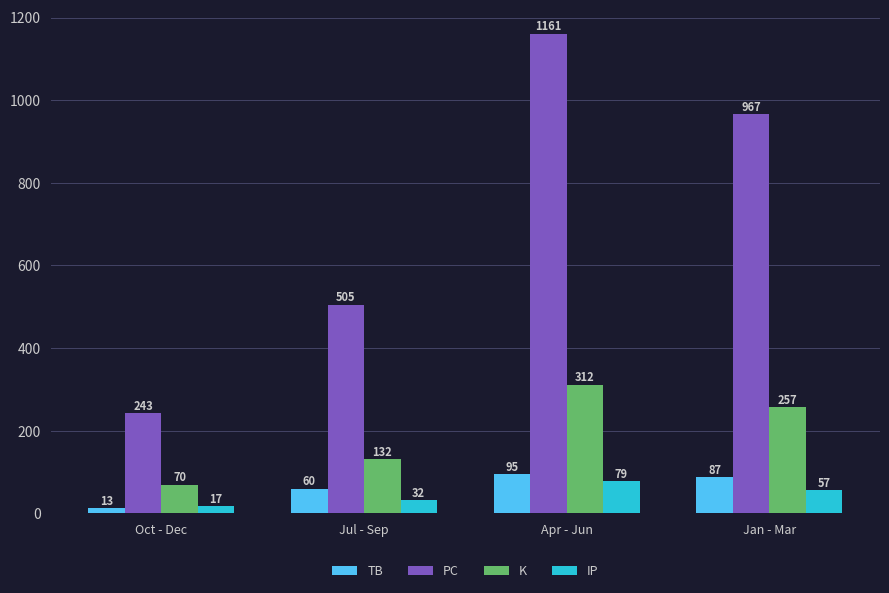

What is the greatest value displayed?

1161